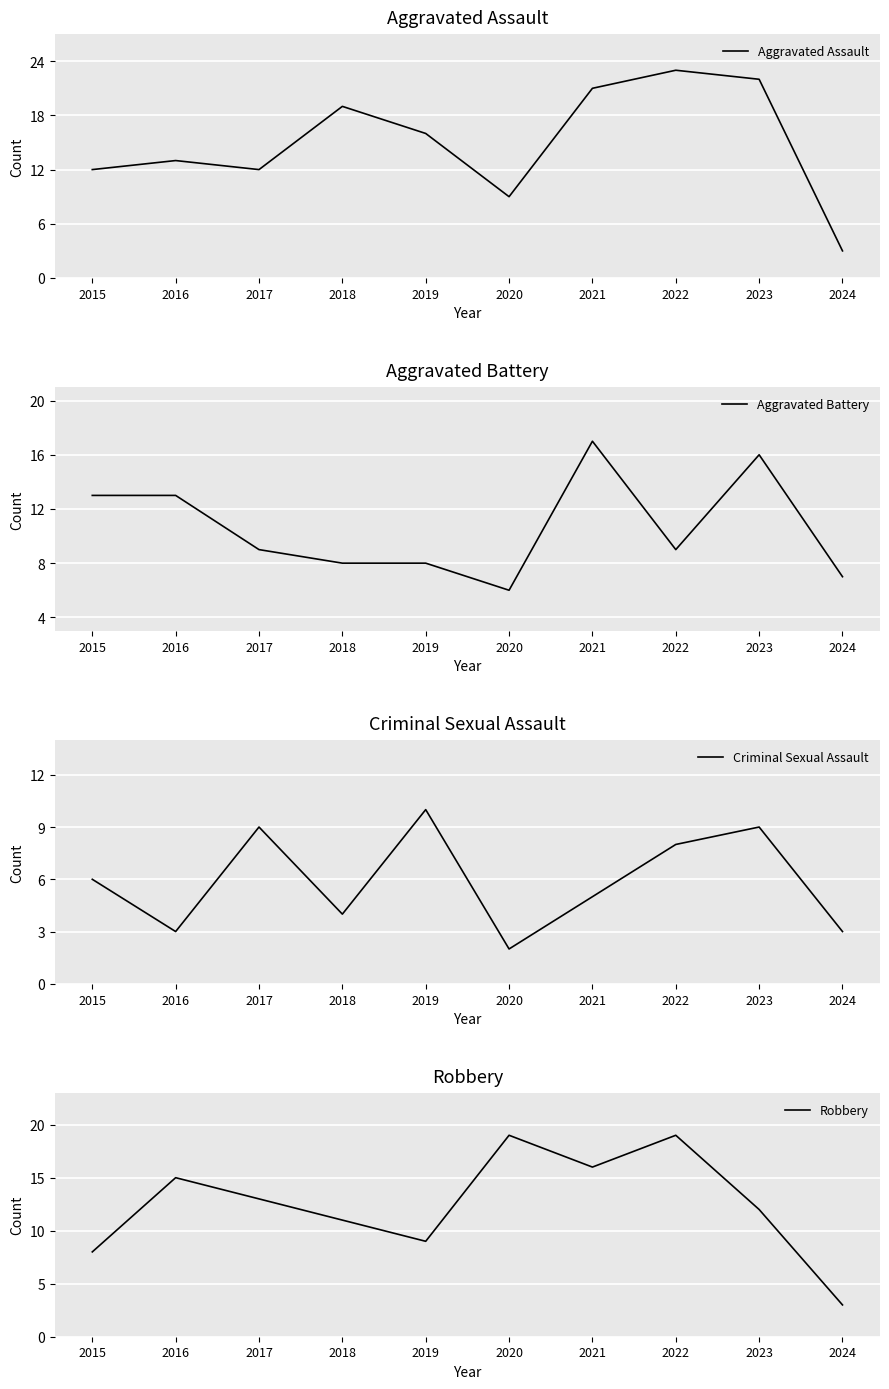

Between 2023 and 2024, which series saw the biggest shift?

Aggravated Assault